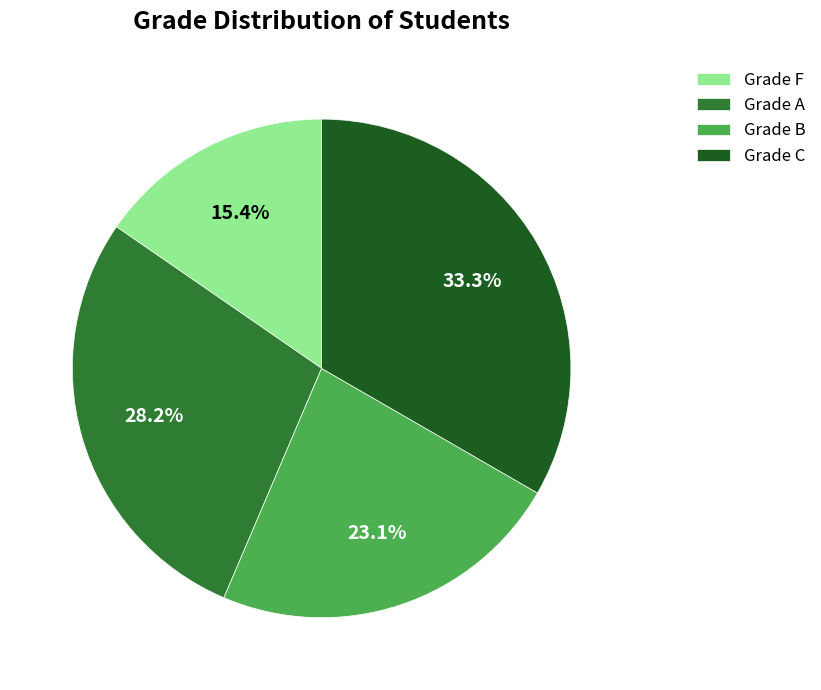

Rank the categories by value from lowest to highest.

Grade F, Grade B, Grade A, Grade C